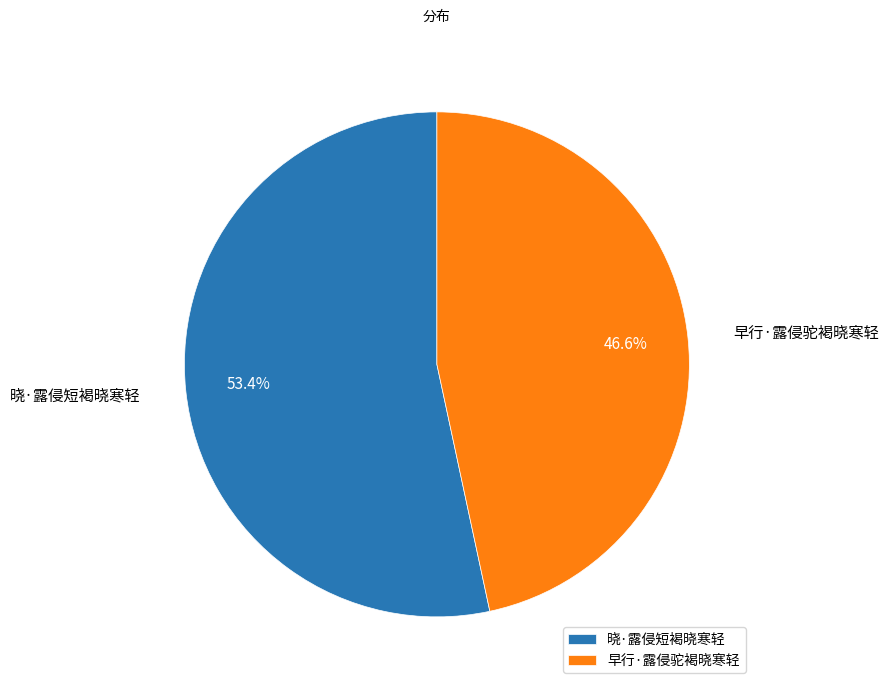

To the nearest percent, what portion does 晓·露侵短褐晓寒轻 represent?

53%